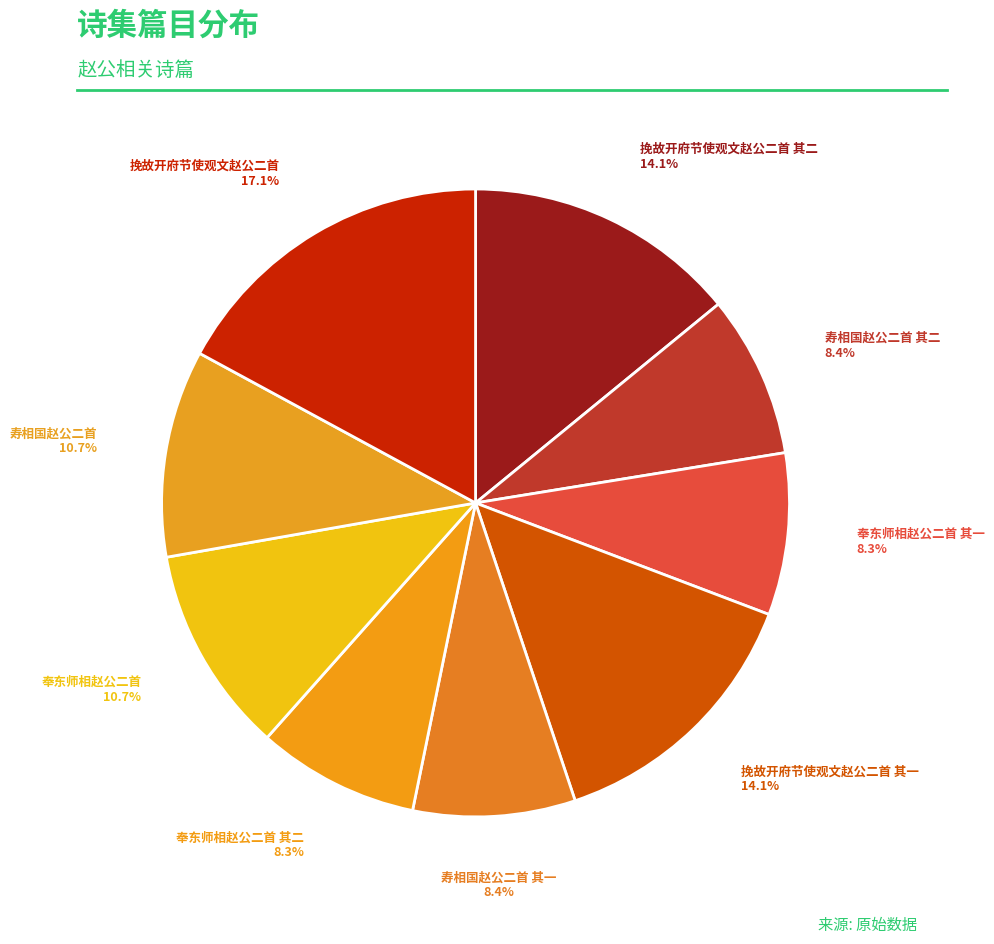

Count the number of slices in the pie.

9